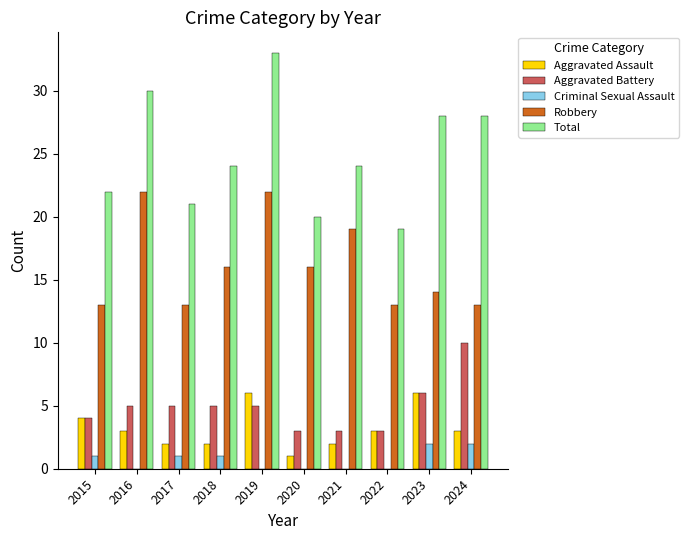

What is the sum of all Aggravated Assault values?

32